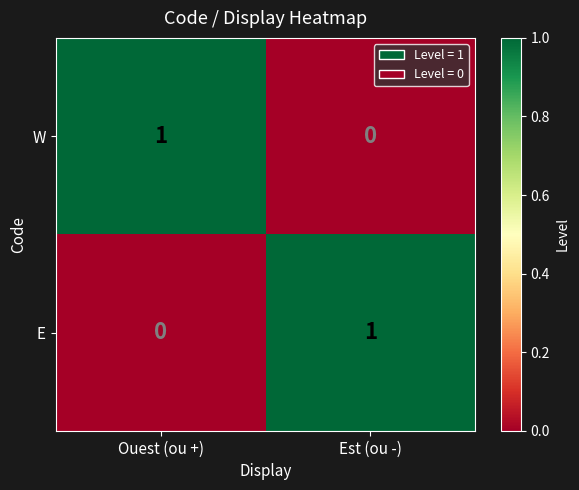

Reading left to right, transcribe all the data shown in this chart.

W: Ouest (ou +)=1	Est (ou -)=0
E: Ouest (ou +)=0	Est (ou -)=1